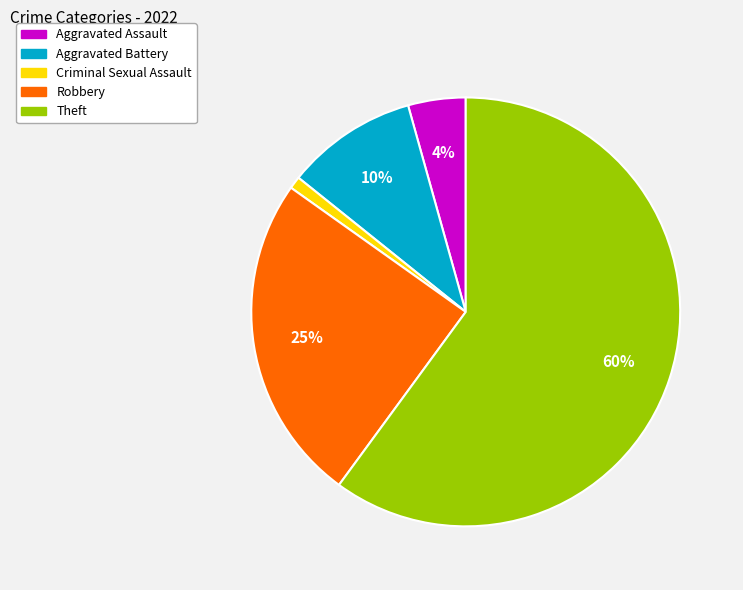

Which category has the biggest portion of the pie?

Theft